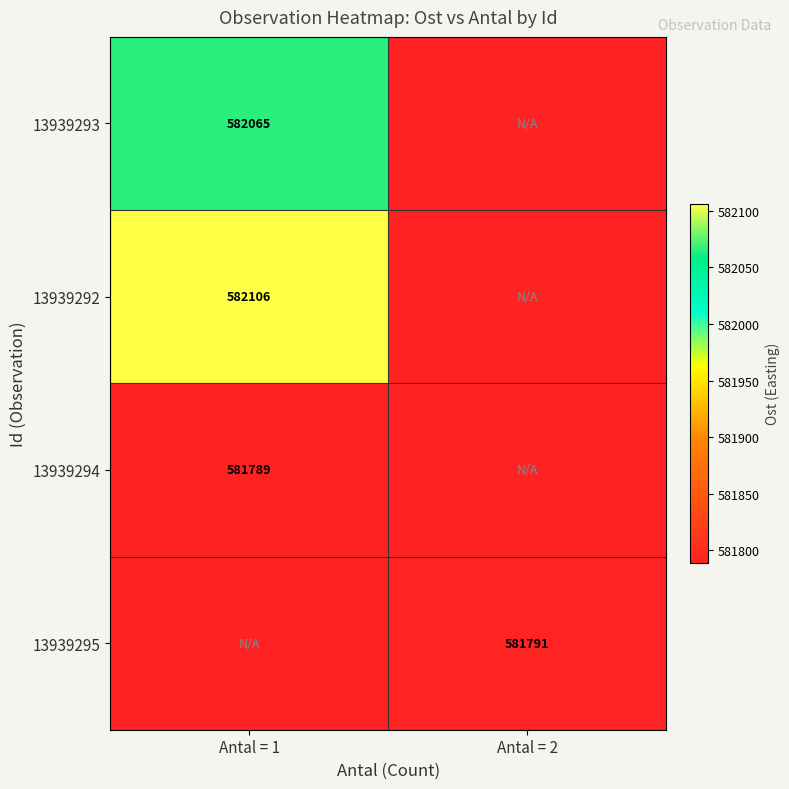

Which series has the widest spread of values?

13939292